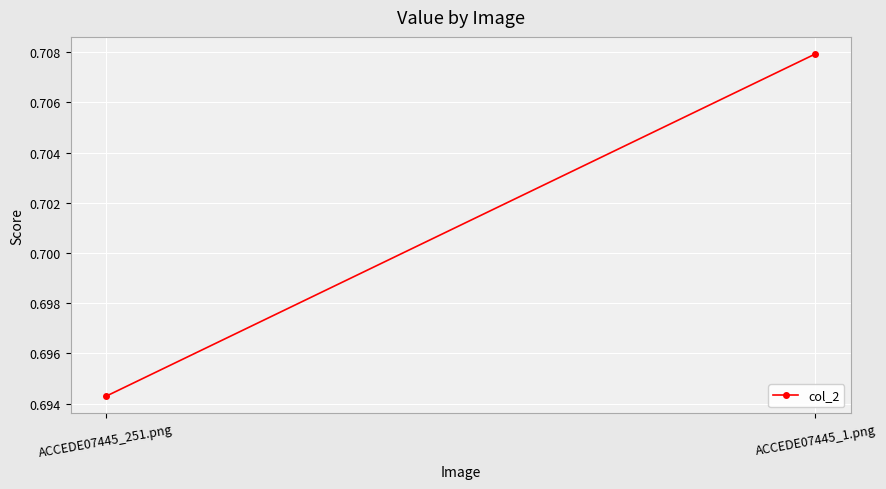

What is the label of the 1st point from the right?

ACCEDE07445_1.png